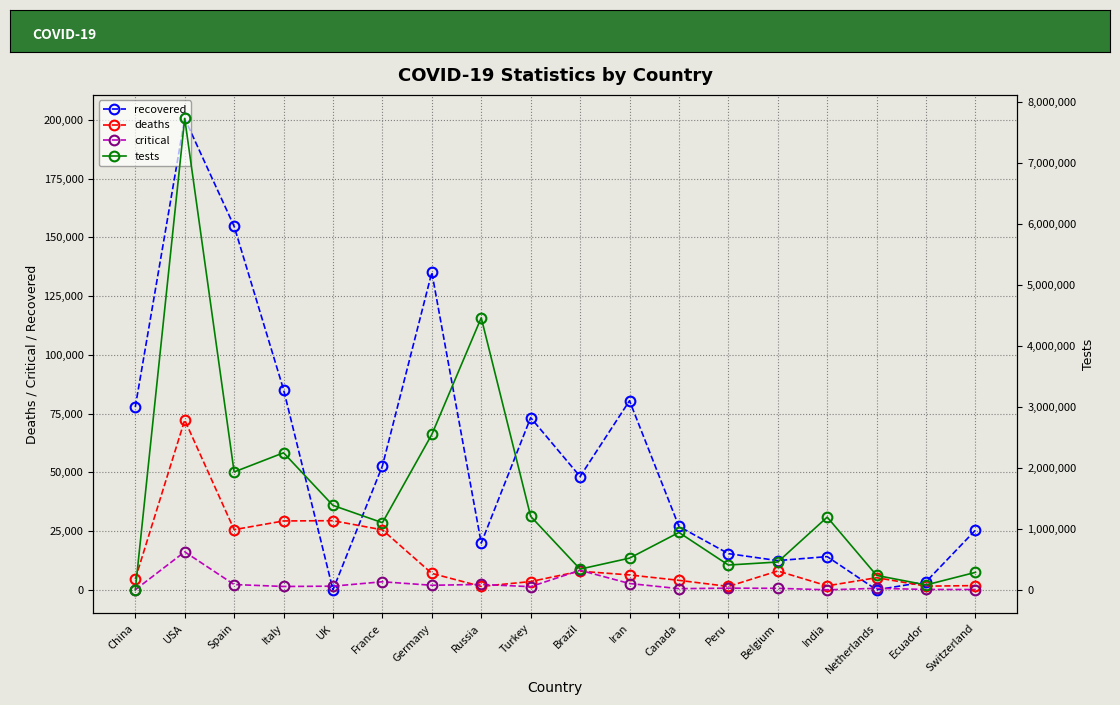

What is the value of the tests point at the 6th from the left?

1100228